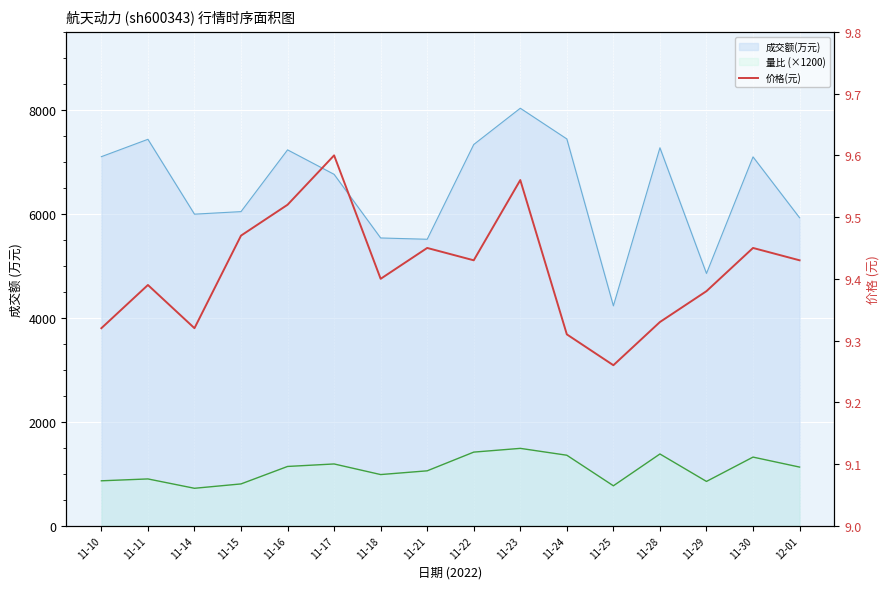

True or false: the data has more than 2 interior local peaks.

True